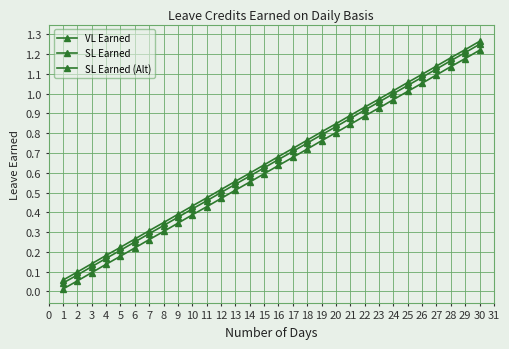

How many categories are shown in the chart?

30